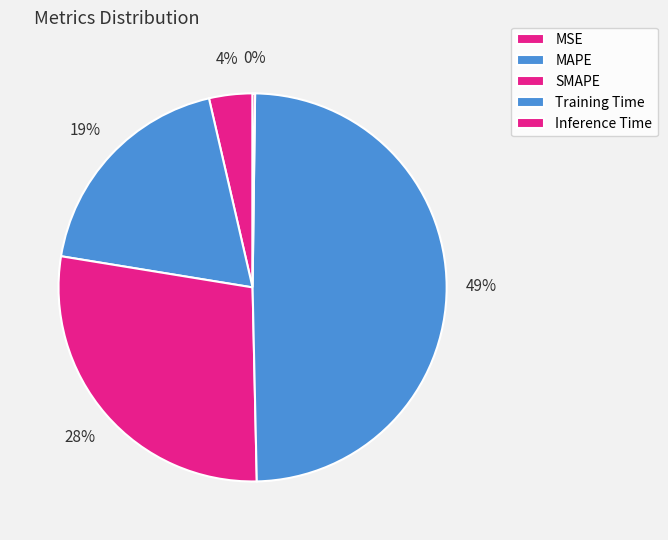

Is MSE the majority of the pie?

No